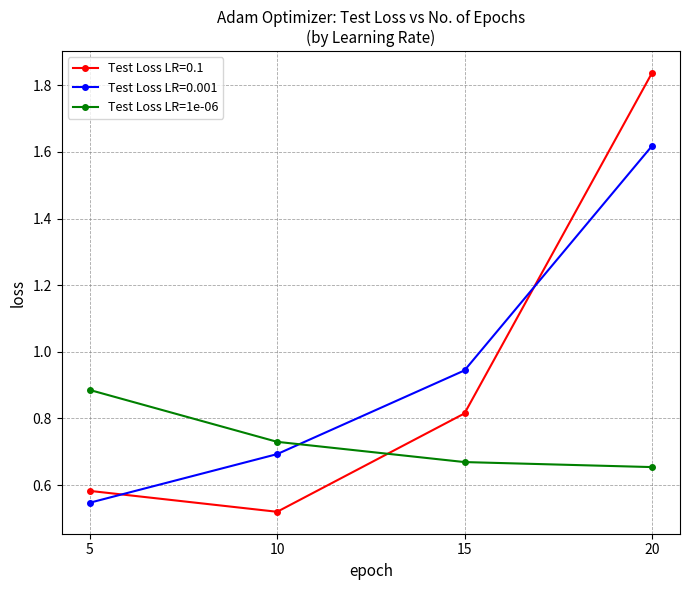

Does the chart display data point markers on the line(s)?

Yes